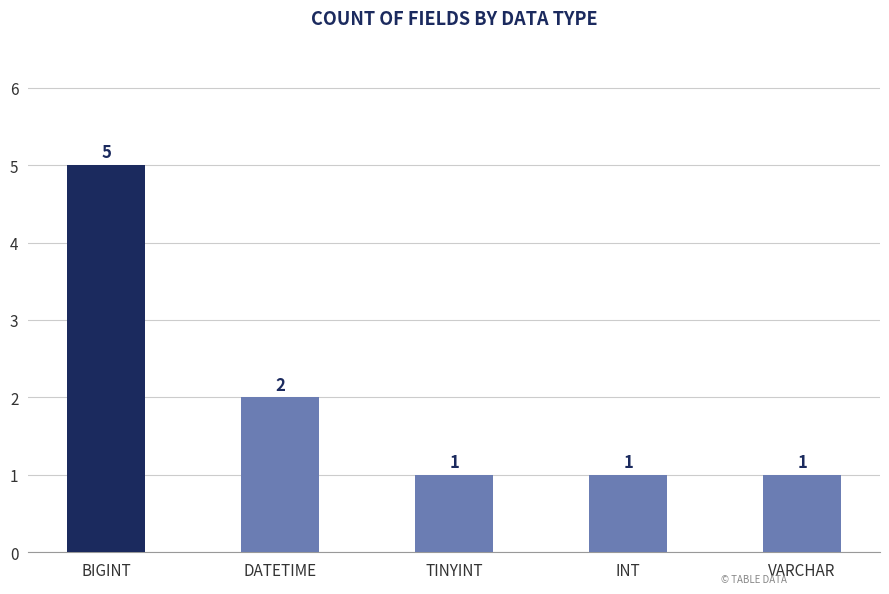

What is the label of the 5th bar from the left?

VARCHAR